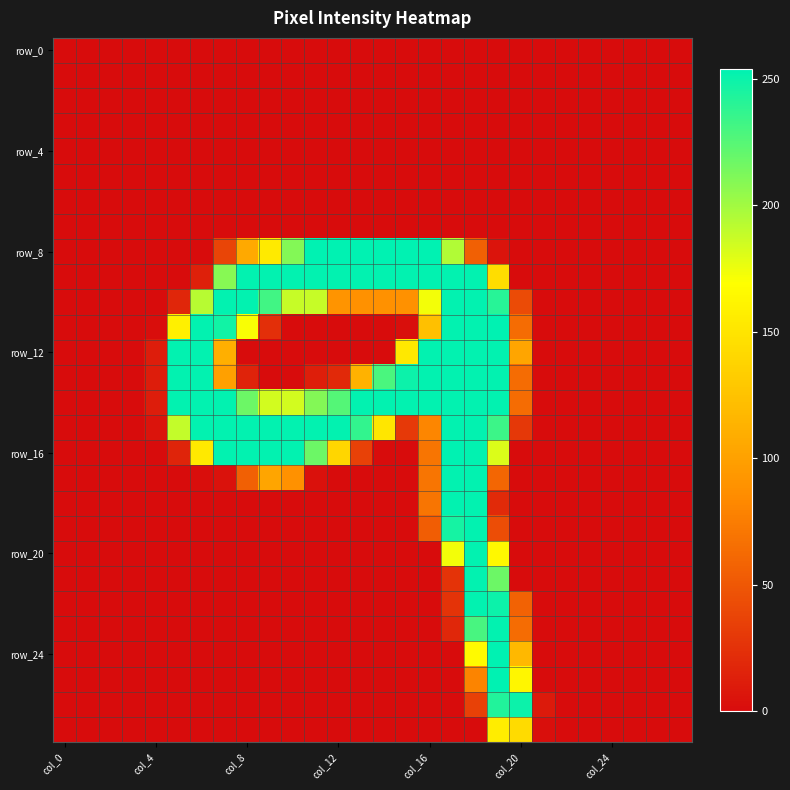

Which series has the widest spread of values?

row_8